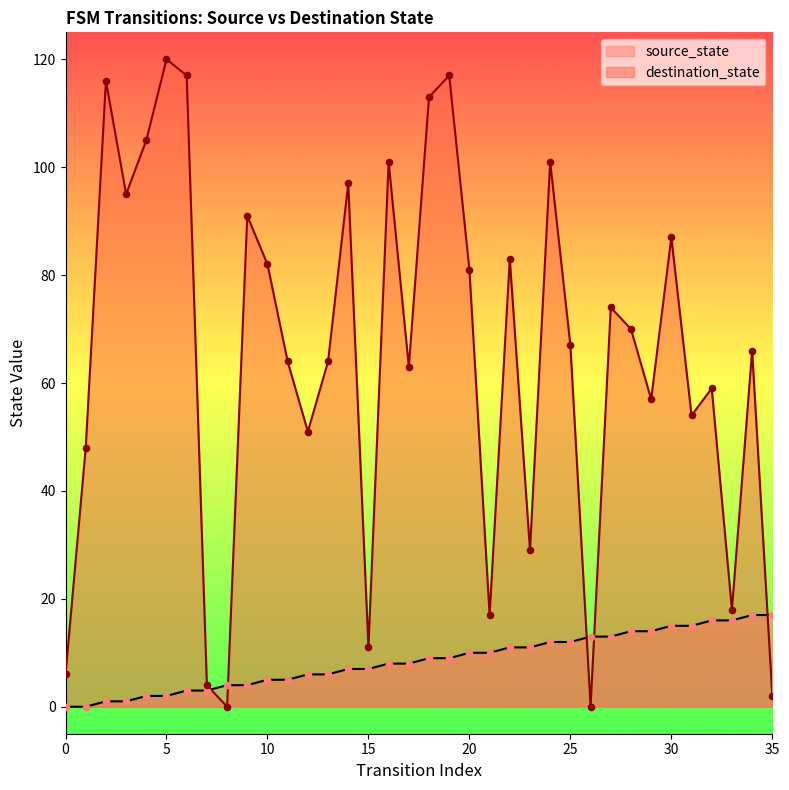

Which series has the widest spread of Y values?

destination_state